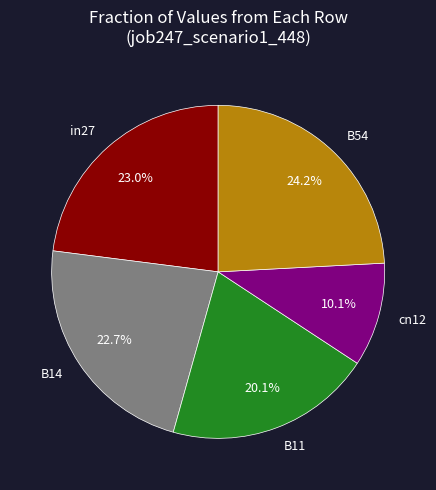

To the nearest percent, what portion does in27 represent?

23%